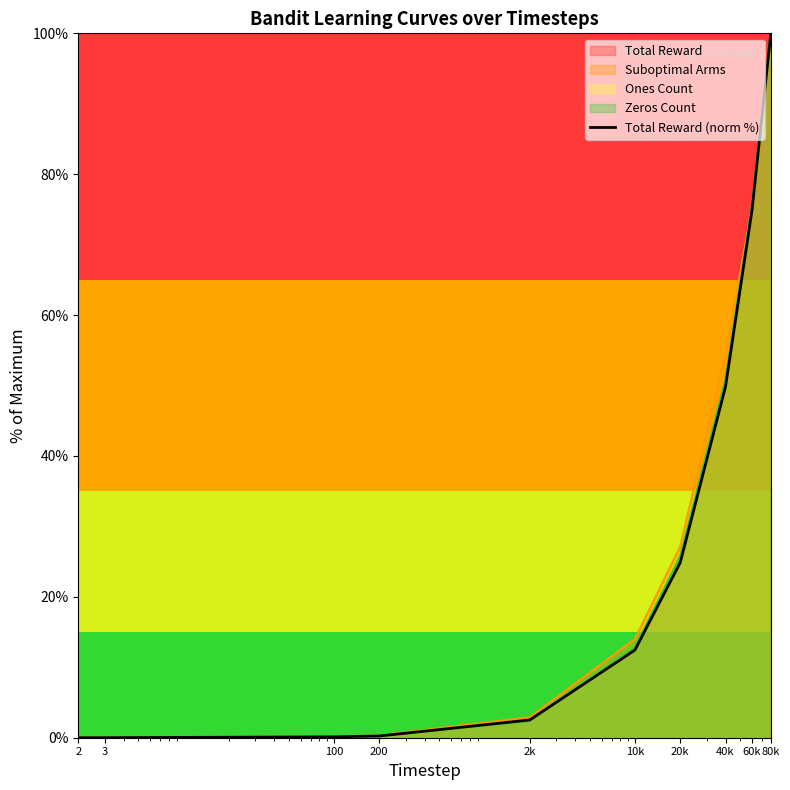

What is the average value?

26.5